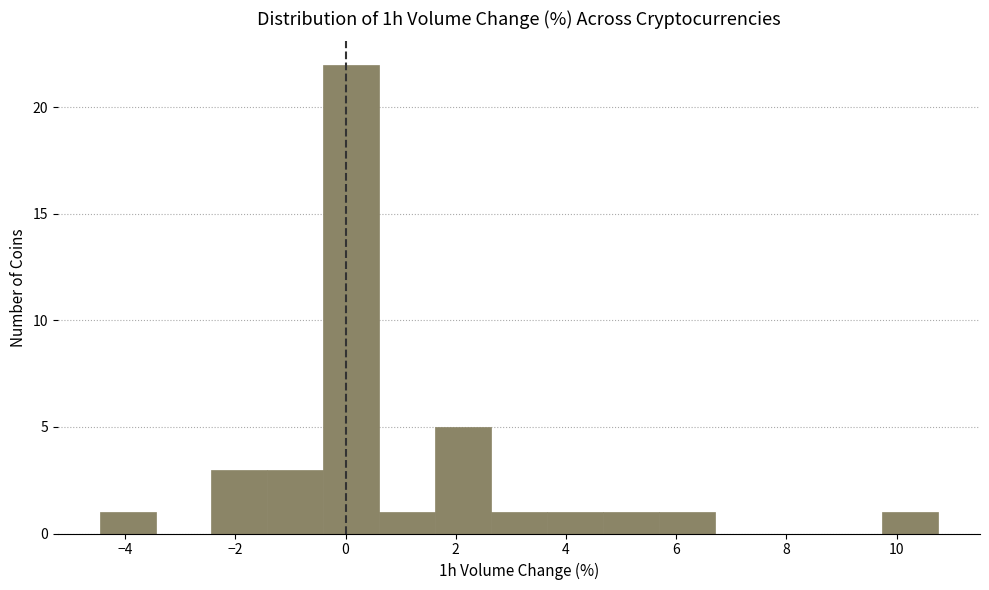

Reading left to right, list every bar in this chart as the range it spans on the x-axis followed by its height. Neither the bar edges nor the heights are printed on the chart, so give them approximately, as read against the axes.

-4.4 to -3.4: 1
-3.4 to -2.4: 0
-2.4 to -1.4: 3
-1.4 to -0.4: 3
-0.4 to 0.6: 22
0.6 to 1.6: 1
1.6 to 2.6: 5
2.6 to 3.6: 1
3.6 to 4.6: 1
4.6 to 5.6: 1
5.6 to 6.6: 1
6.6 to 7.8: 0
7.8 to 8.8: 0
8.8 to 9.8: 0
9.8 to 10.8: 1